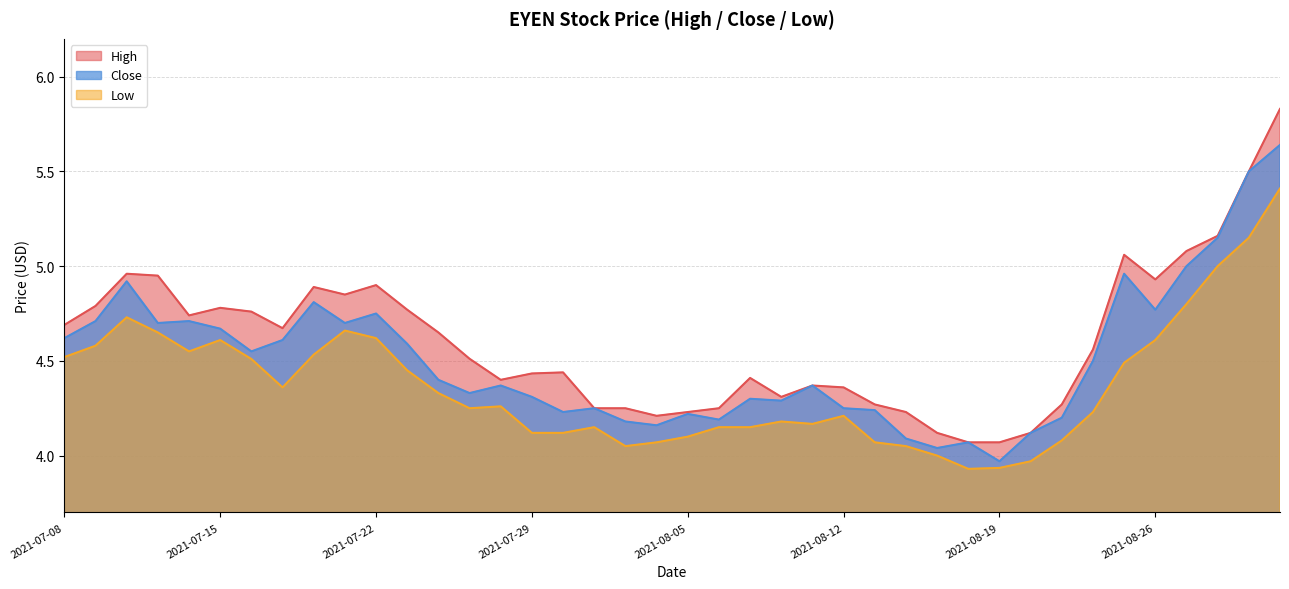

True or false: low has a value of 4.2 at 2021-07-27.

True